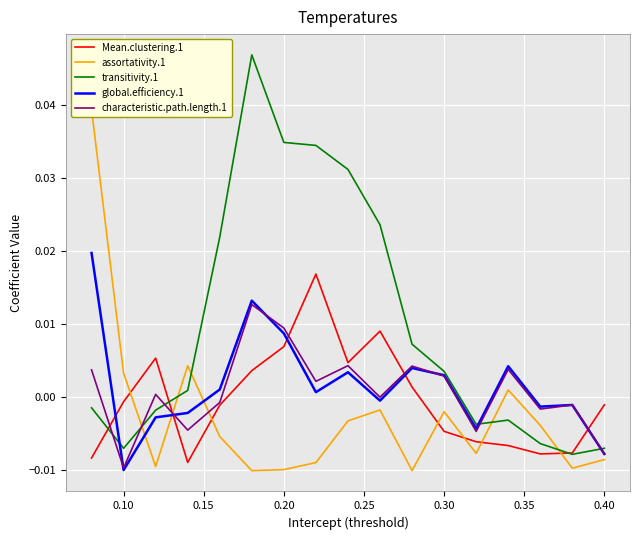

Which category has the lowest value in the global.efficiency.1 series?

0.10